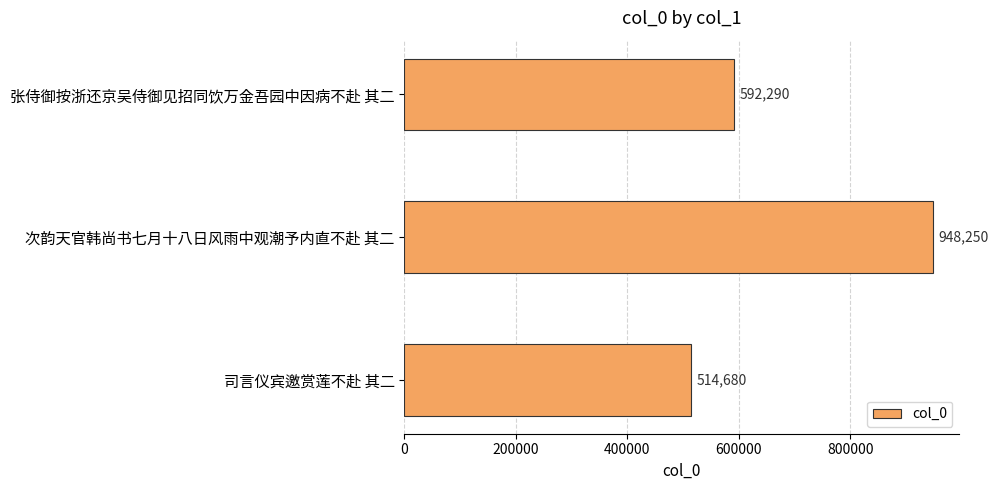

List the labels in order of value, smallest first.

司言仪宾邀赏莲不赴 其二, 张侍御按浙还京吴侍御见招同饮万金吾园中因病不赴 其二, 次韵天官韩尚书七月十八日风雨中观潮予内直不赴 其二